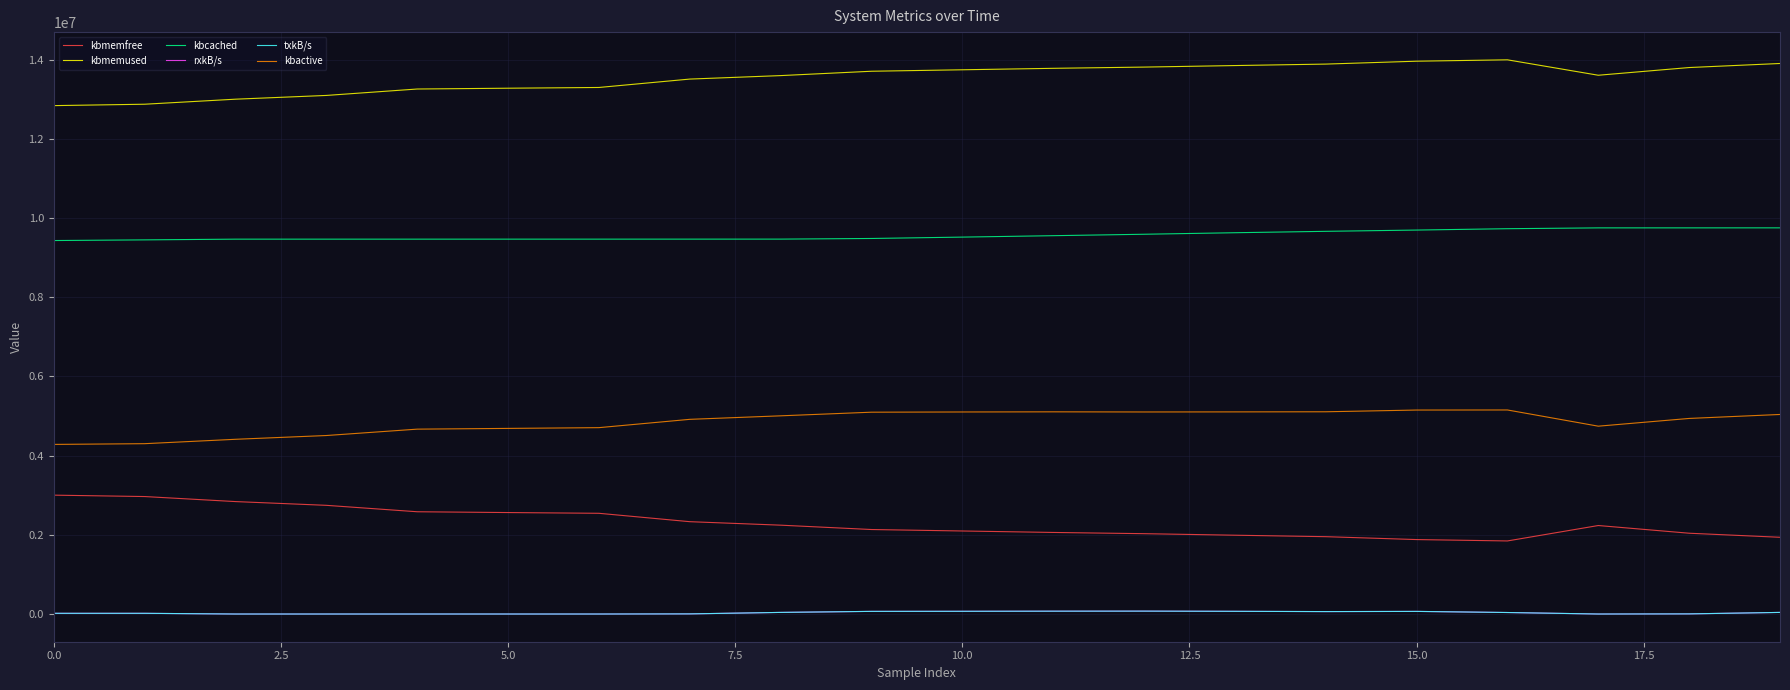

Is this an area chart (filled region under the line)?

No